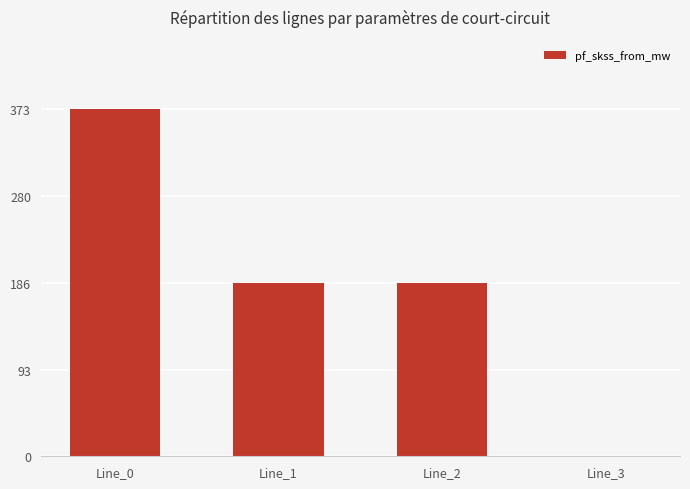

Reading right to left, extract all data points from this chart.

Line_3=0.0	Line_2=186.5	Line_1=186.5	Line_0=373.0